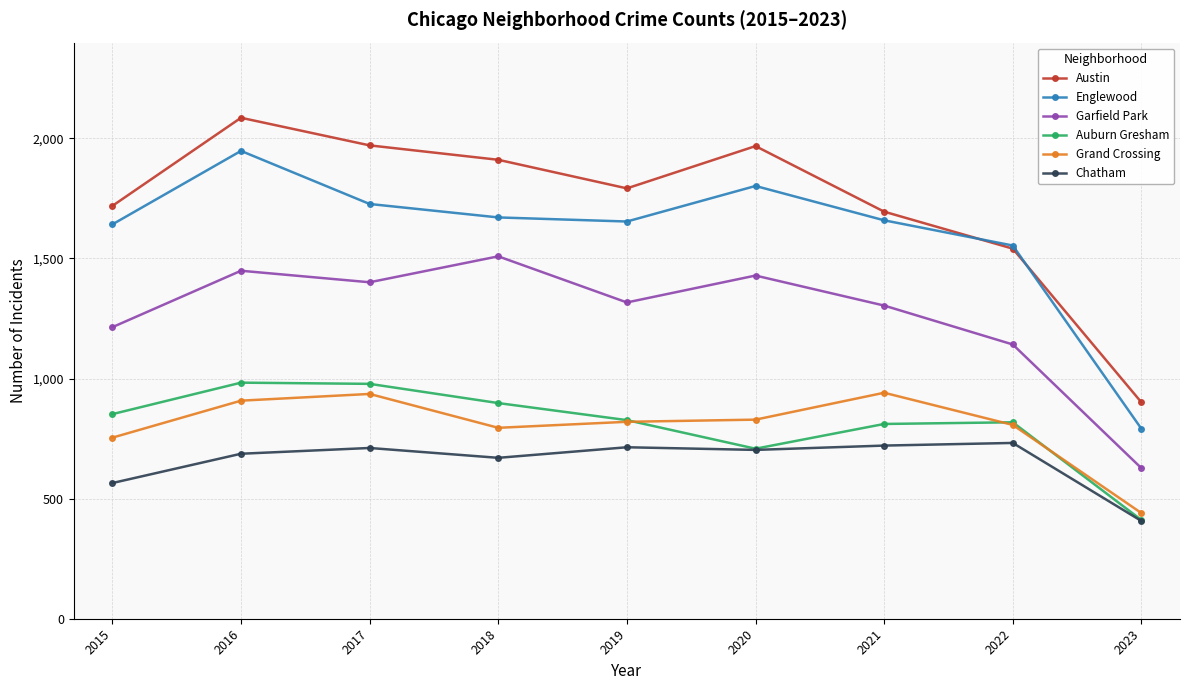

True or false: Grand Crossing and Austin cross at least once.

False